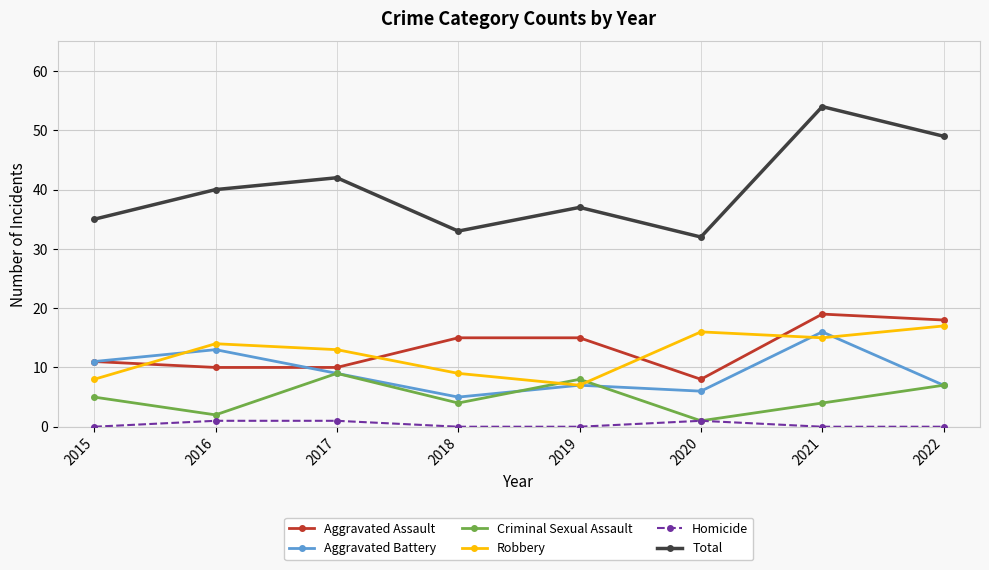

At which category is the sum across all series the highest?

2021